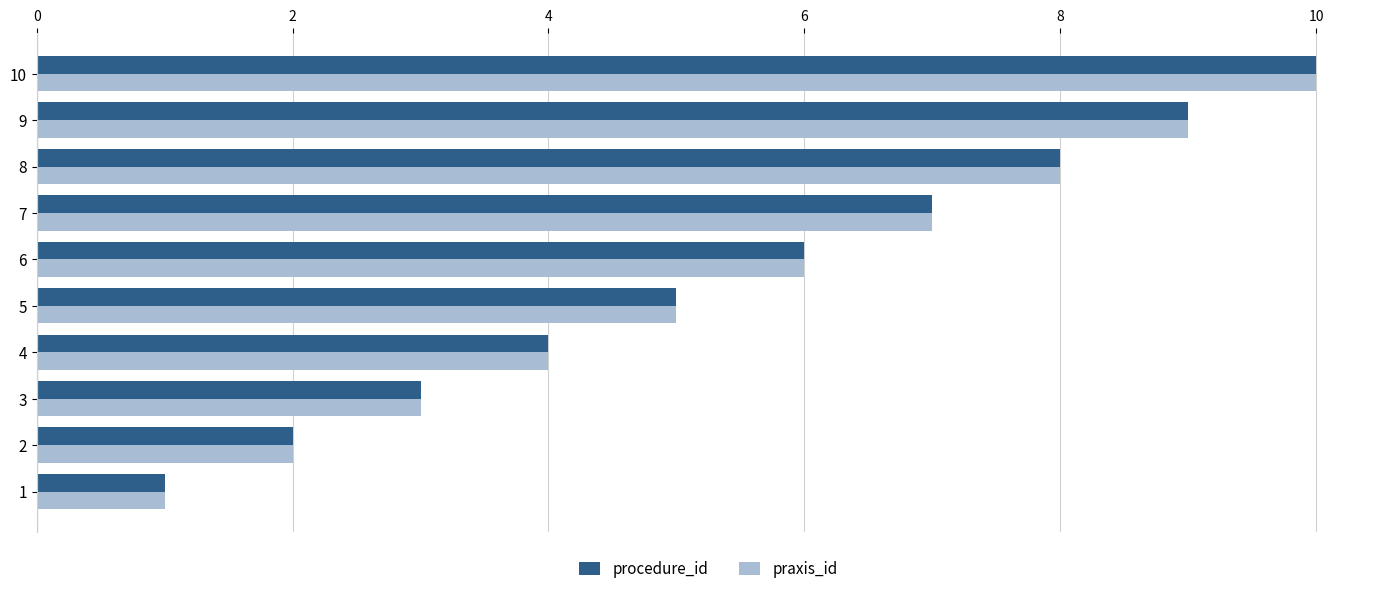

List the labels in order of praxis_id value, smallest first.

1, 2, 3, 4, 5, 6, 7, 8, 9, 10